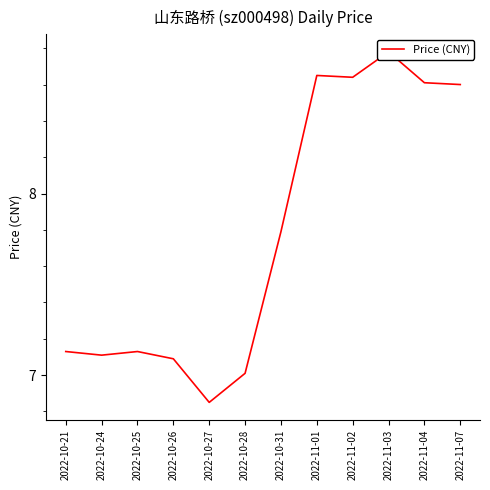

What is the sum of all values?

93.4